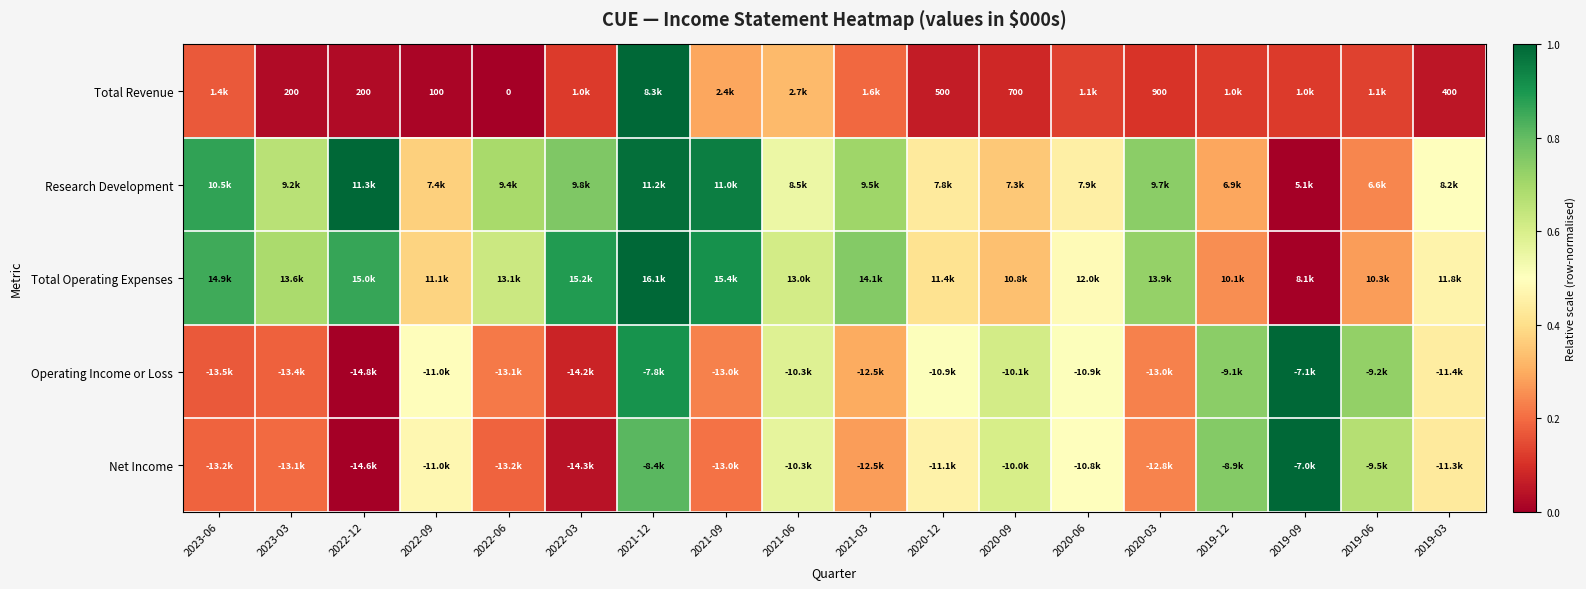

Where is Total Operating Expenses nearest to the value 0?

2019-09